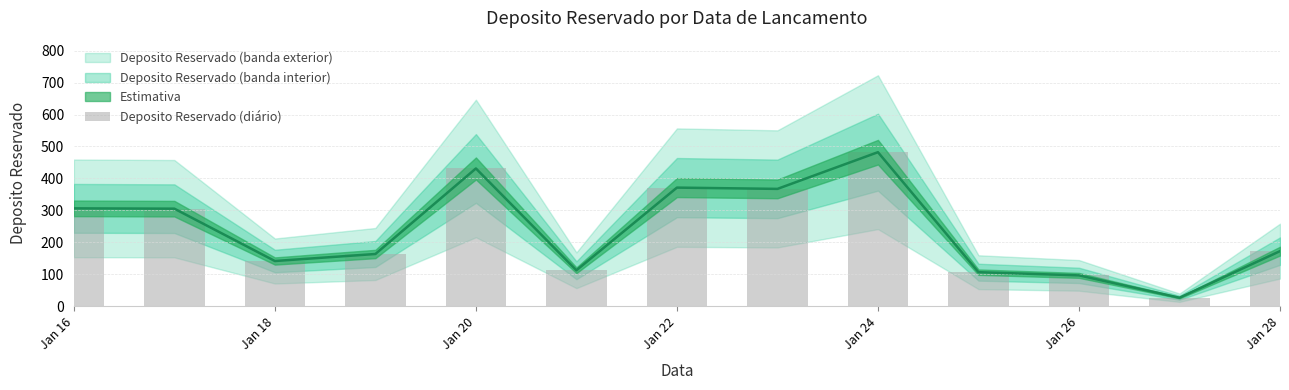

How many values are below 172?

6